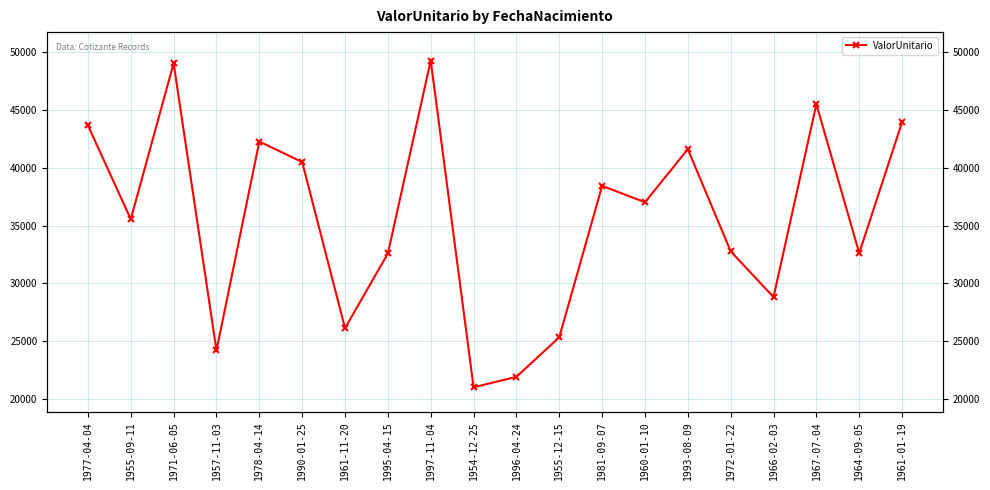

Reading right to left, what are all the values shown in this chart?

43958.6	32621.3	45519.6	28807.1	32775.9	41623.0	37026.5	38444.9	25328.9	21901.1	20993.3	49299.9	32586.8	26112.9	40508.3	42283.6	24184.8	49066.0	35554.9	43681.9